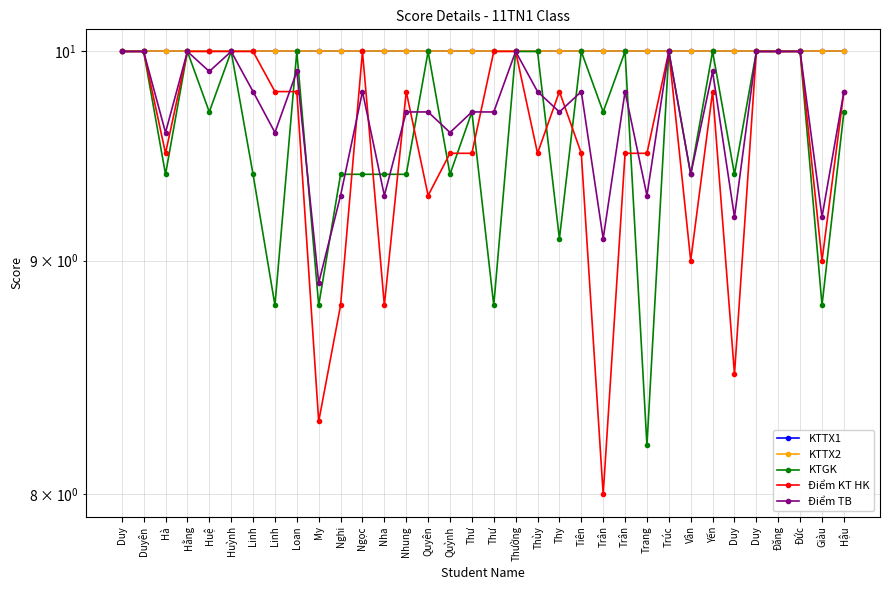

Reading left to right, extract all data points from this chart.

KTTX1: Duy=10.0	Duyên=10.0	Hà=10.0	Hằng=10.0	Huệ=10.0	Huỳnh=10.0	Linh=10.0	Linh=10.0	Loan=10.0	My=10.0	Nghi=10.0	Ngọc=10.0	Nha=10.0	Nhung=10.0	Quyên=10.0	Quỳnh=10.0	Thư=10.0	Thư=10.0	Thường=10.0	Thùy=10.0	Thy=10.0	Tiên=10.0	Trân=10.0	Trân=10.0	Trang=10.0	Trúc=10.0	Vân=10.0	Yến=10.0	Duy=10.0	Duy=10.0	Đăng=10.0	Đức=10.0	Giàu=10.0	Hậu=10.0
KTTX2: Duy=10.0	Duyên=10.0	Hà=10.0	Hằng=10.0	Huệ=10.0	Huỳnh=10.0	Linh=10.0	Linh=10.0	Loan=10.0	My=10.0	Nghi=10.0	Ngọc=10.0	Nha=10.0	Nhung=10.0	Quyên=10.0	Quỳnh=10.0	Thư=10.0	Thư=10.0	Thường=10.0	Thùy=10.0	Thy=10.0	Tiên=10.0	Trân=10.0	Trân=10.0	Trang=10.0	Trúc=10.0	Vân=10.0	Yến=10.0	Duy=10.0	Duy=10.0	Đăng=10.0	Đức=10.0	Giàu=10.0	Hậu=10.0
KTGK: Duy=10.0	Duyên=10.0	Hà=9.4	Hằng=10.0	Huệ=9.7	Huỳnh=10.0	Linh=9.4	Linh=8.8	Loan=10.0	My=8.8	Nghi=9.4	Ngọc=9.4	Nha=9.4	Nhung=9.4	Quyên=10.0	Quỳnh=9.4	Thư=9.7	Thư=8.8	Thường=10.0	Thùy=10.0	Thy=9.1	Tiên=10.0	Trân=9.7	Trân=10.0	Trang=8.2	Trúc=10.0	Vân=9.4	Yến=10.0	Duy=9.4	Duy=10.0	Đăng=10.0	Đức=10.0	Giàu=8.8	Hậu=9.7
Điểm KT HK: Duy=10.0	Duyên=10.0	Hà=9.5	Hằng=10.0	Huệ=10.0	Huỳnh=10.0	Linh=10.0	Linh=9.8	Loan=9.8	My=8.3	Nghi=8.8	Ngọc=10.0	Nha=8.8	Nhung=9.8	Quyên=9.3	Quỳnh=9.5	Thư=9.5	Thư=10.0	Thường=10.0	Thùy=9.5	Thy=9.8	Tiên=9.5	Trân=8.0	Trân=9.5	Trang=9.5	Trúc=10.0	Vân=9.0	Yến=9.8	Duy=8.5	Duy=10.0	Đăng=10.0	Đức=10.0	Giàu=9.0	Hậu=9.8
Điểm TB: Duy=10.0	Duyên=10.0	Hà=9.6	Hằng=10.0	Huệ=9.9	Huỳnh=10.0	Linh=9.8	Linh=9.6	Loan=9.9	My=8.9	Nghi=9.3	Ngọc=9.8	Nha=9.3	Nhung=9.7	Quyên=9.7	Quỳnh=9.6	Thư=9.7	Thư=9.7	Thường=10.0	Thùy=9.8	Thy=9.7	Tiên=9.8	Trân=9.1	Trân=9.8	Trang=9.3	Trúc=10.0	Vân=9.4	Yến=9.9	Duy=9.2	Duy=10.0	Đăng=10.0	Đức=10.0	Giàu=9.2	Hậu=9.8